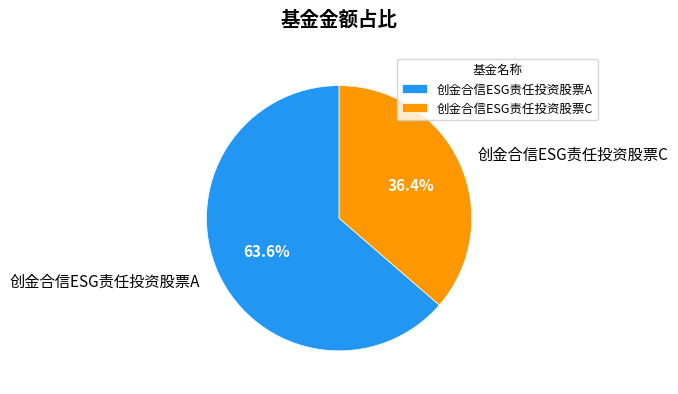

Is the sum of 创金合信ESG责任投资股票A and 创金合信ESG责任投资股票C greater than half?

Yes